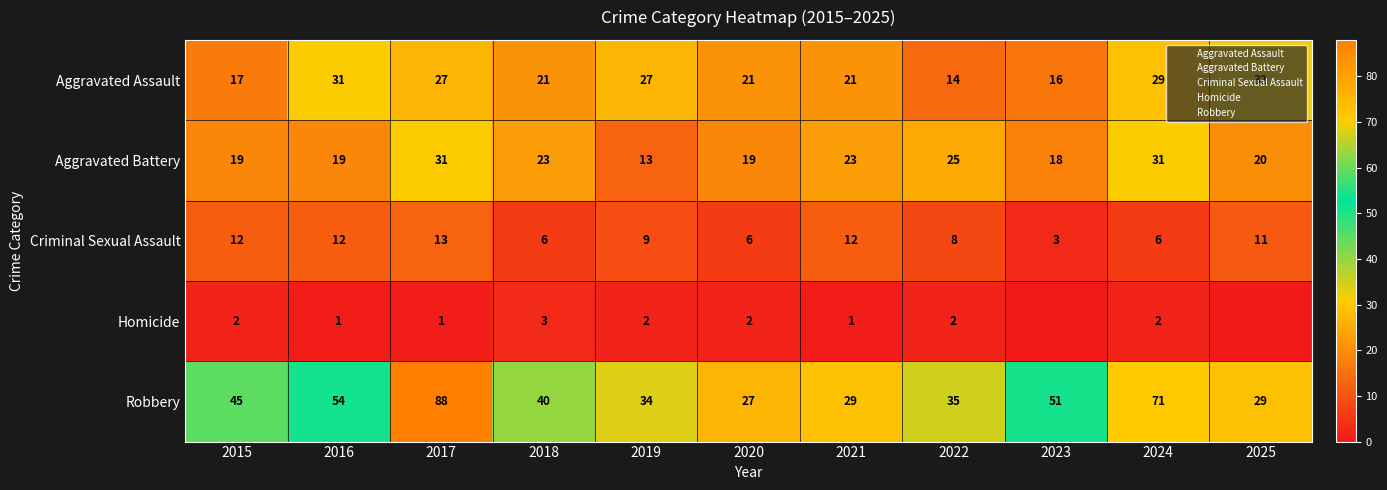

Which category has the highest value in the Aggravated Assault series?

2025